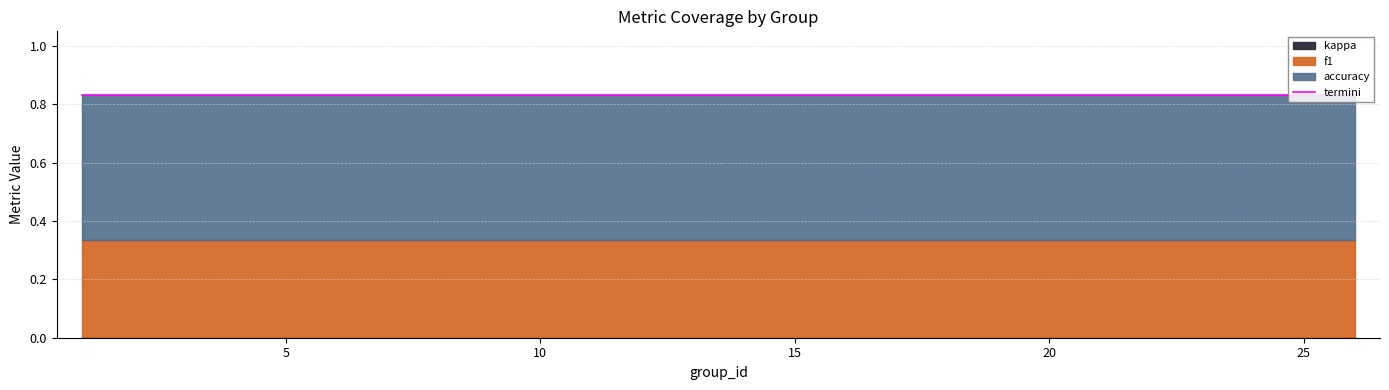

True or false: accuracy and kappa cross at least once.

False